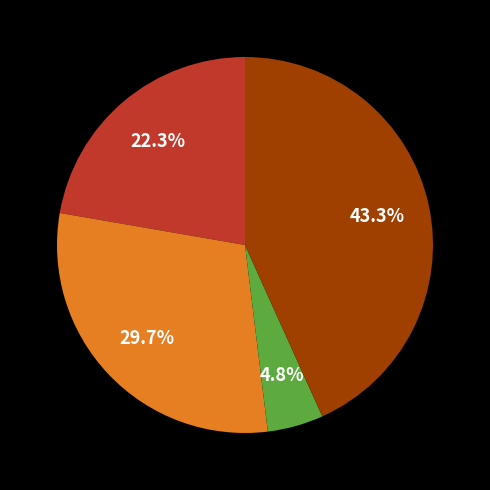

Does any single category account for the majority?

No